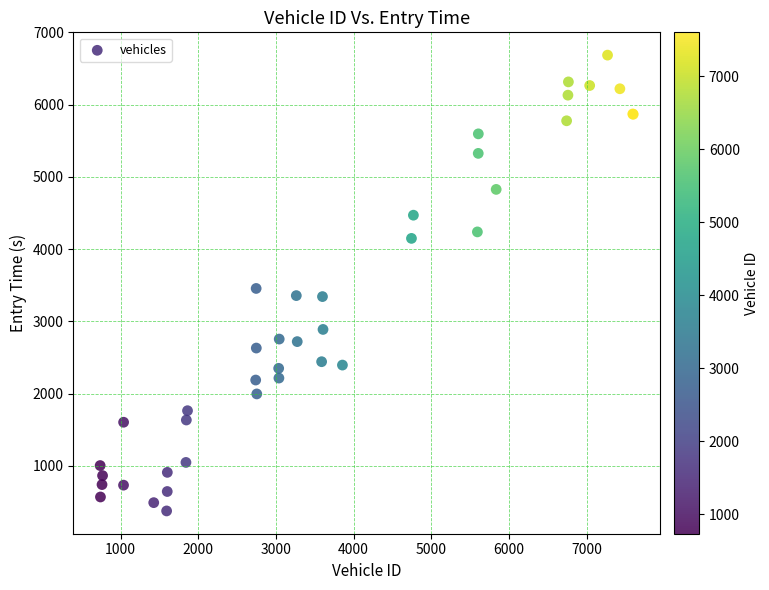

What Y value in the scatter plot is closest to 3529?

3455.0